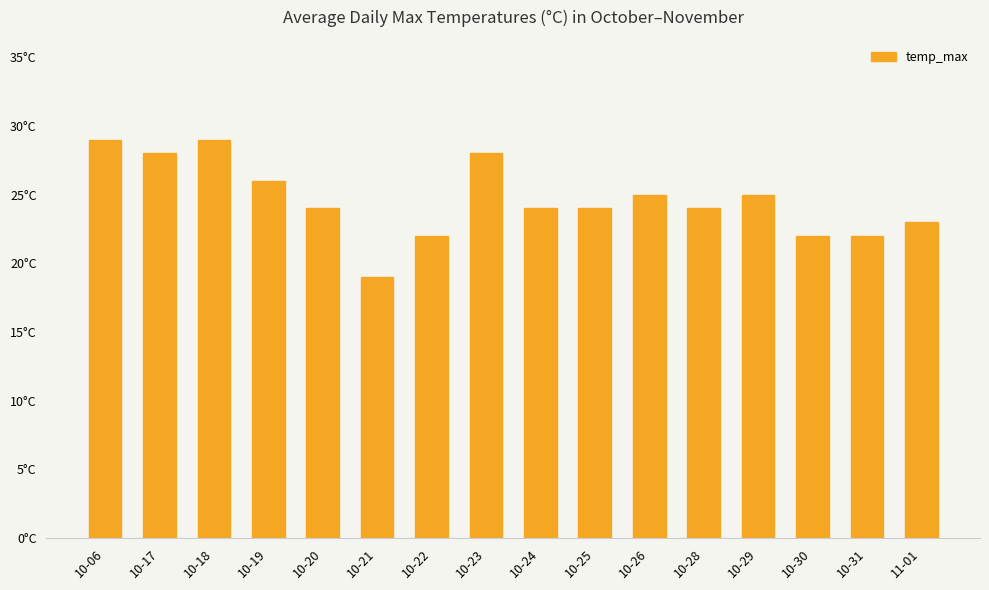

List the labels in order of value, smallest first.

10-21, 10-22, 10-30, 10-31, 11-01, 10-20, 10-24, 10-25, 10-28, 10-26, 10-29, 10-19, 10-17, 10-23, 10-06, 10-18